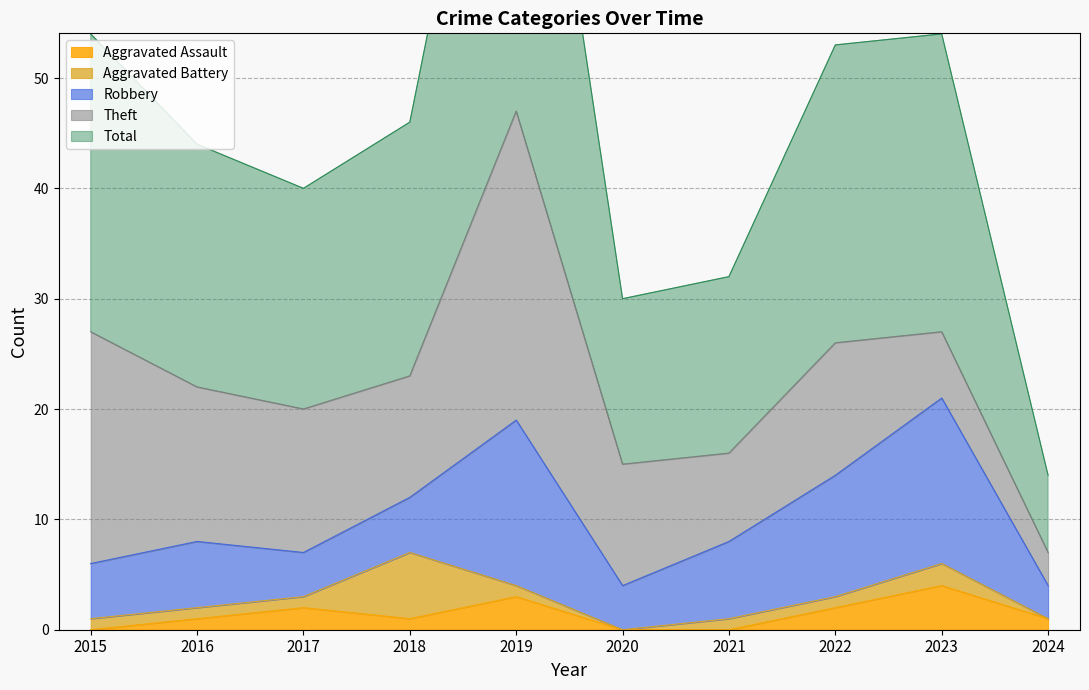

Which series changed the most between 2018 and 2019?

Total